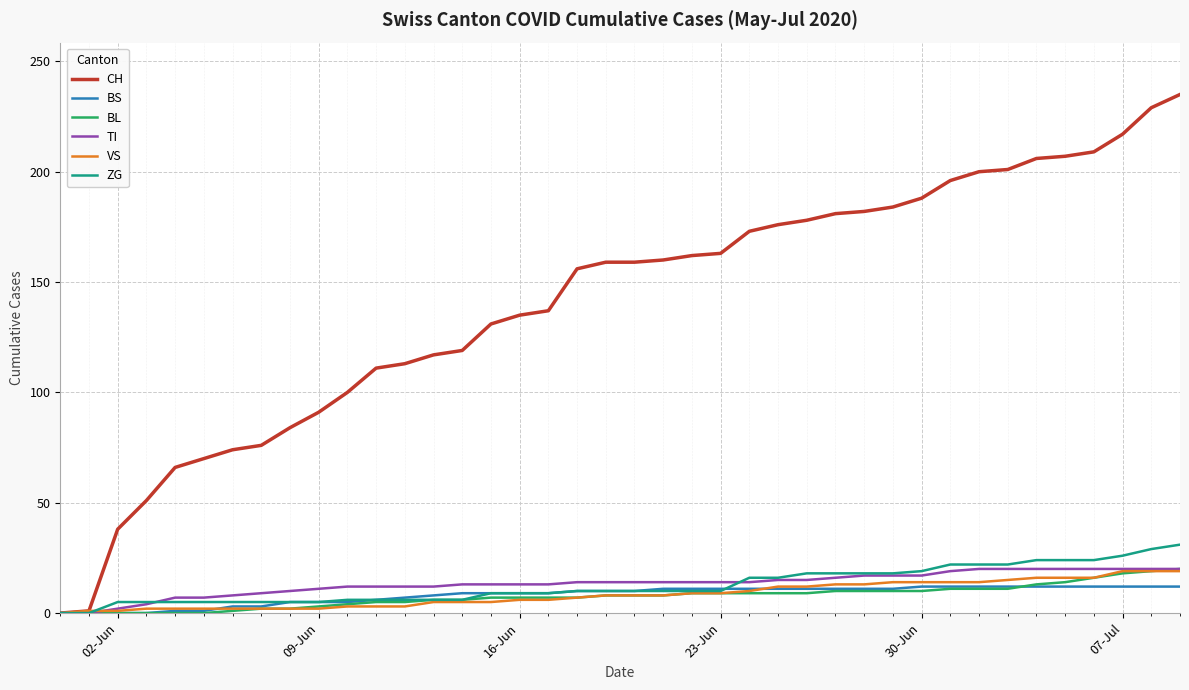

What is the maximum value shown in the chart?

235